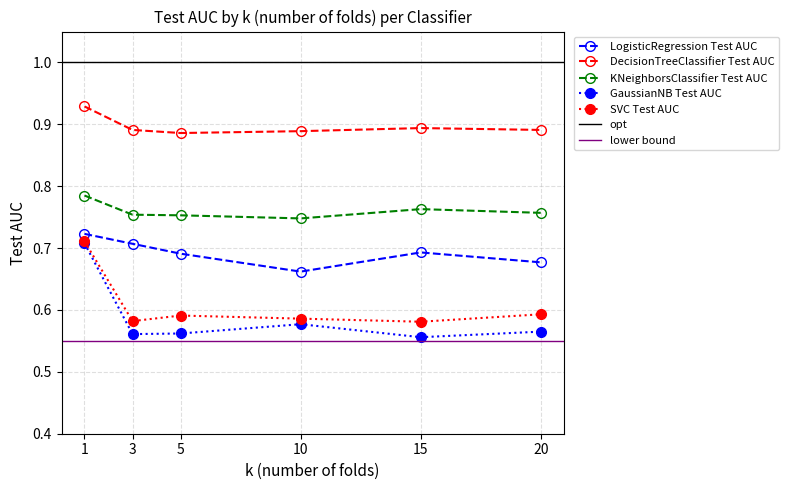

How many categories are shown in the chart?

6